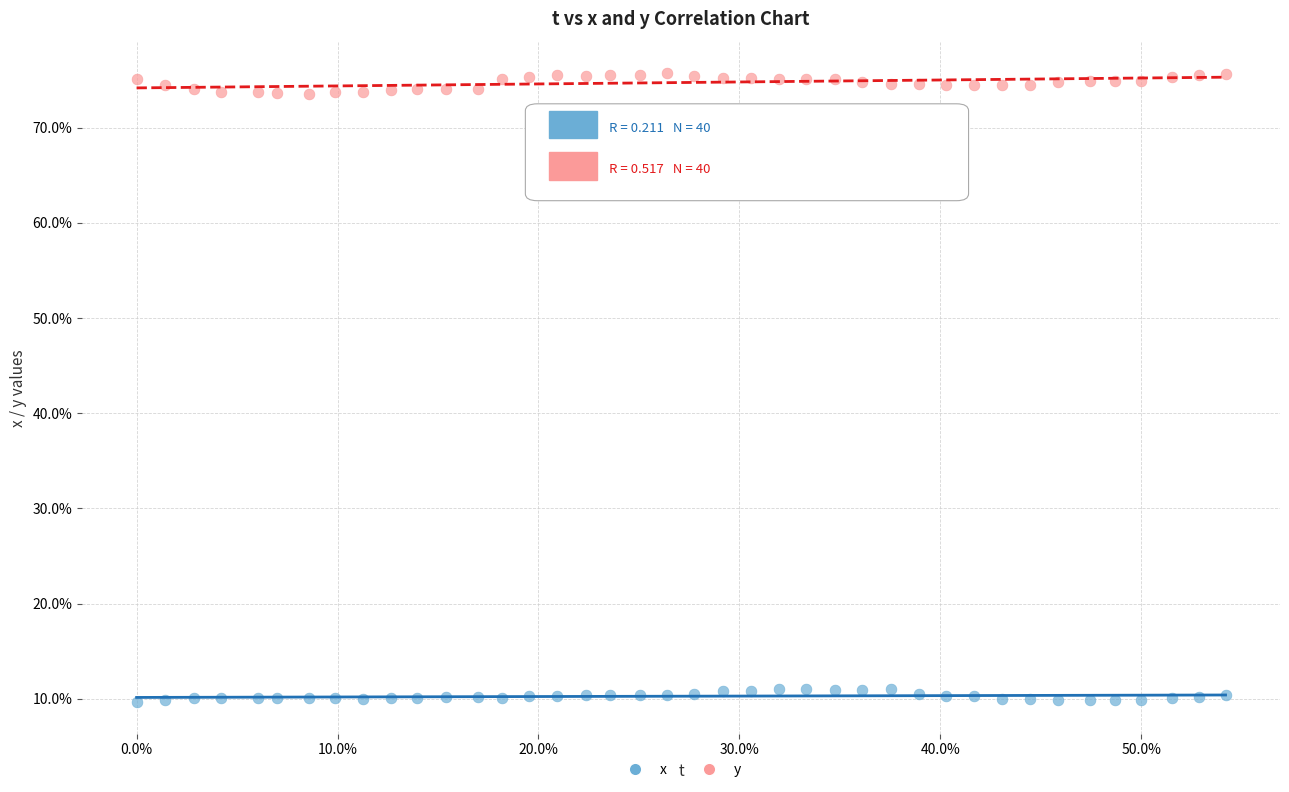

What are all the series names shown in the legend?

x, y